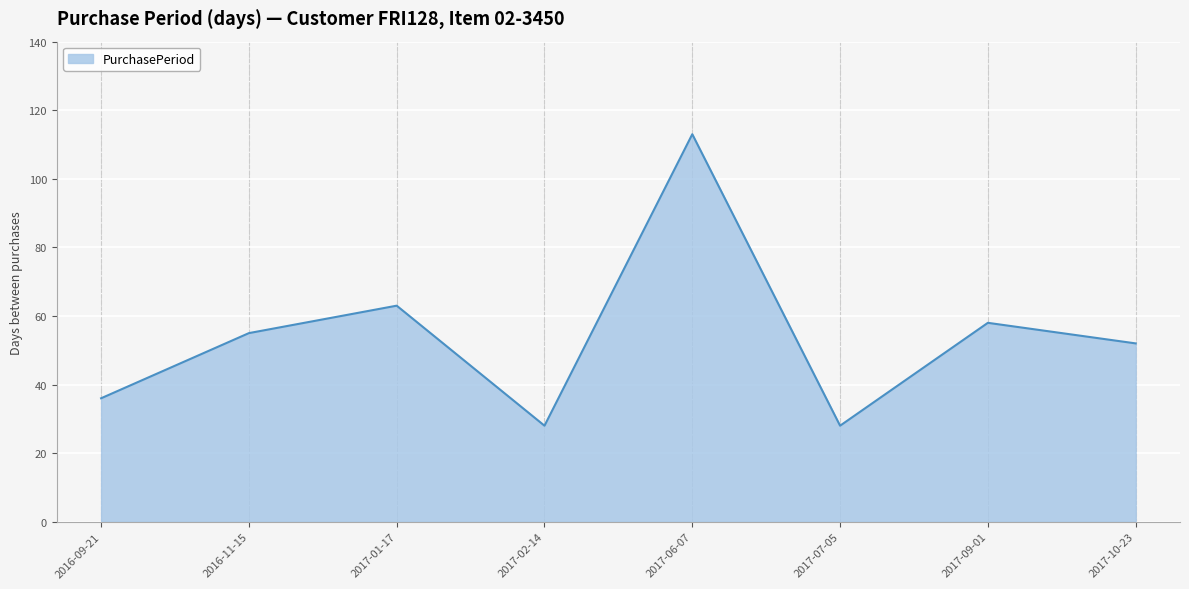

How many values are below 55?

4